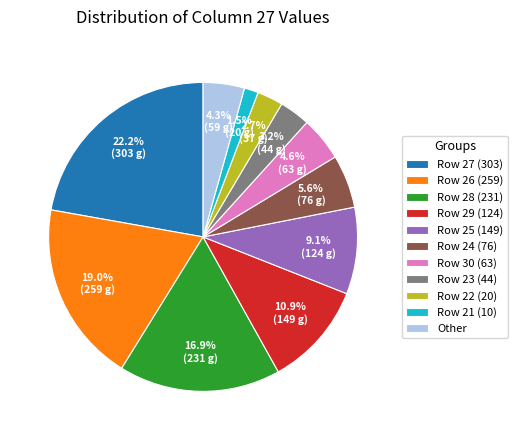

Which slice is the smallest?

Row 21 (10)